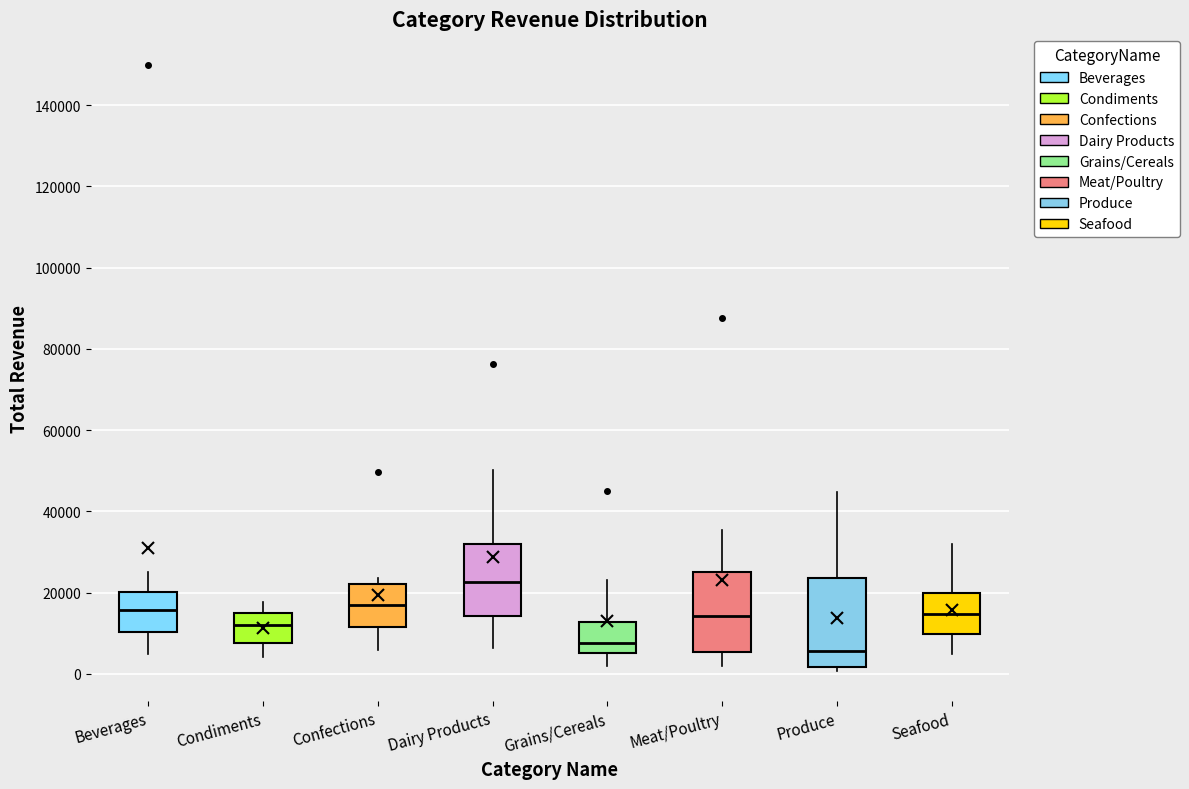

Reading left to right, transcribe this box plot: for each box, give where its median line is, the range the box spans, and where its two whiskers end, as read against the y-axis. The values are not printed on the chart, so give them approximately, as read against the axis.

Beverages: median 16000, box 10000 to 20000, whiskers 4000 to 26000
Condiments: median 12000, box 8000 to 16000, whiskers 4000 to 18000
Confections: median 16000, box 12000 to 22000, whiskers 6000 to 24000
Dairy Products: median 22000, box 14000 to 32000, whiskers 6000 to 50000
Grains/Cereals: median 8000, box 6000 to 12000, whiskers 2000 to 24000
Meat/Poultry: median 14000, box 6000 to 26000, whiskers 2000 to 36000
Produce: median 6000, box 2000 to 24000, whiskers 0 to 44000
Seafood: median 14000, box 10000 to 20000, whiskers 4000 to 32000